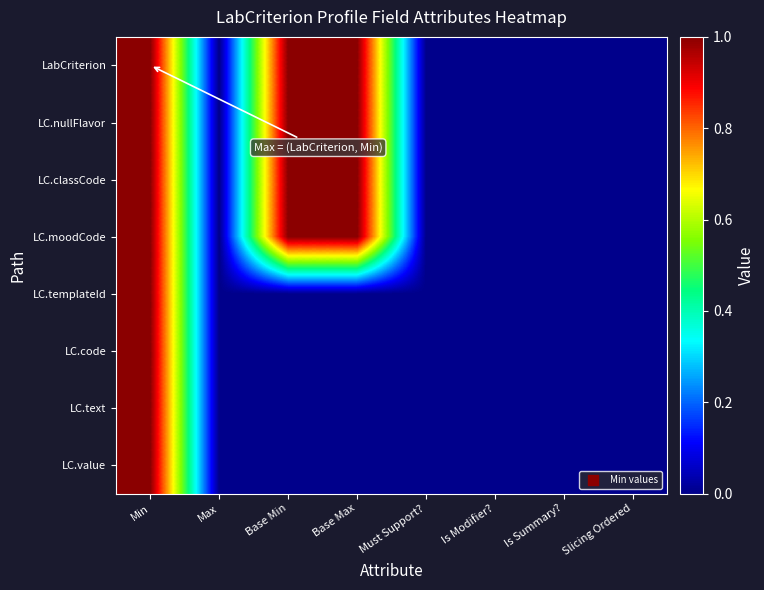

Which category has the lowest value across all series?

Max